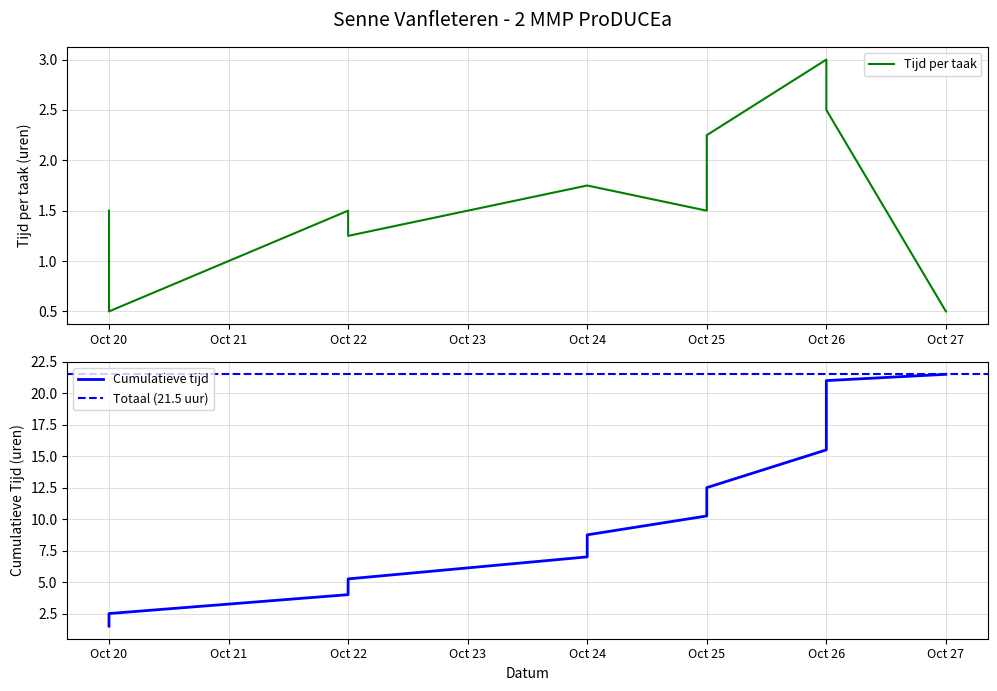

Where does the data first go above 1?

Oct 20